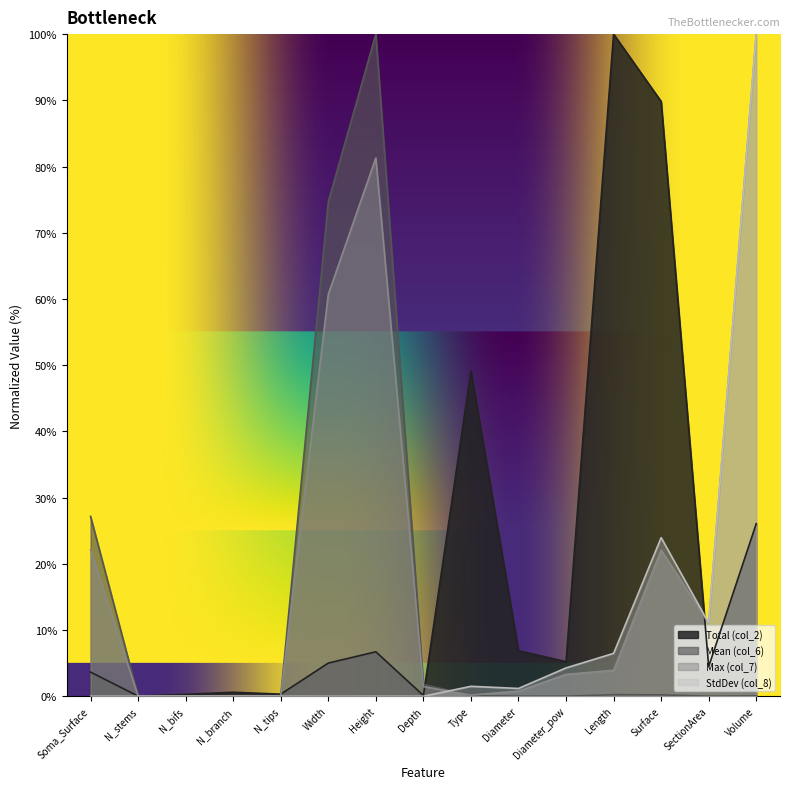

What is the value of the Total (col_2) point at the 9th from the left?

49.1